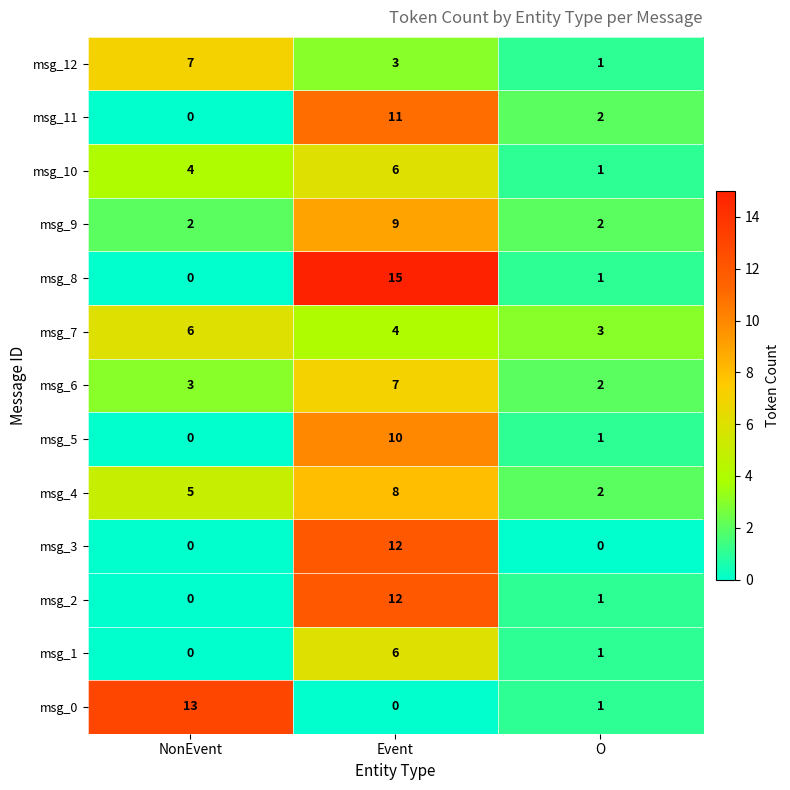

True or false: msg_11 has a value of 11 at Event.

True